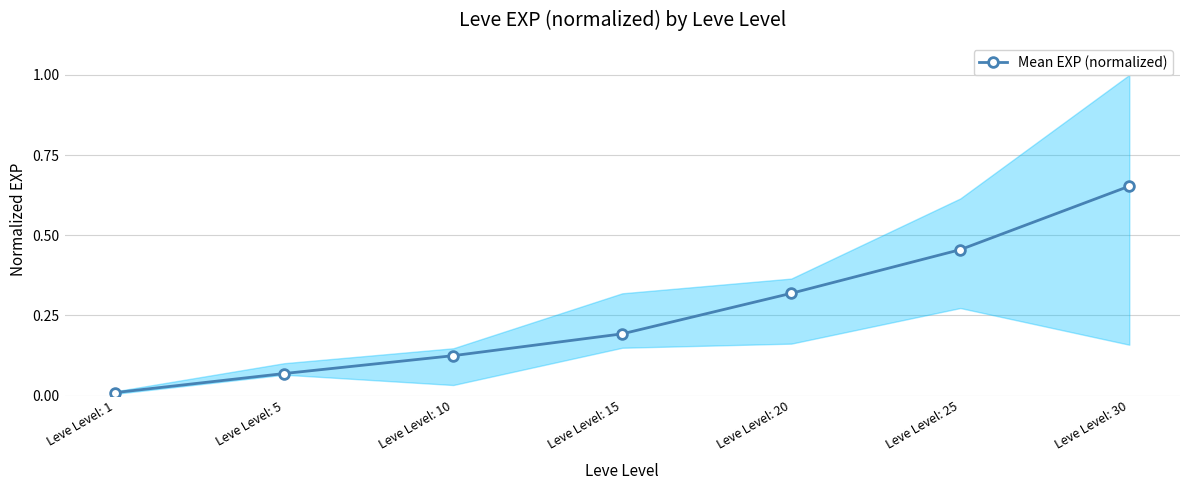

List the labels in order of value, largest first.

Leve Level: 30, Leve Level: 25, Leve Level: 20, Leve Level: 15, Leve Level: 10, Leve Level: 5, Leve Level: 1